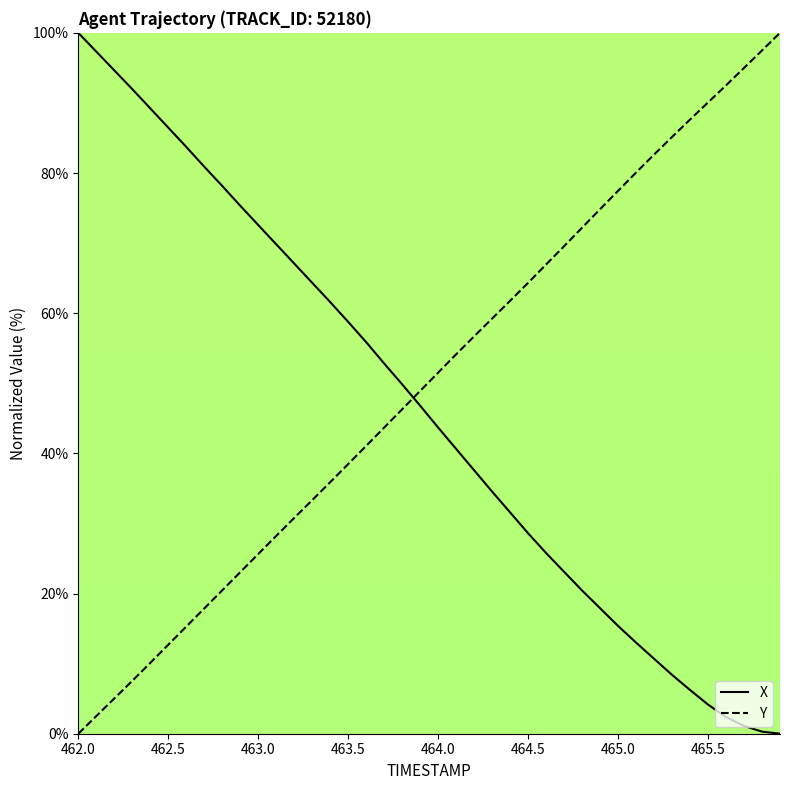

Which series has the largest total across all categories?

Y